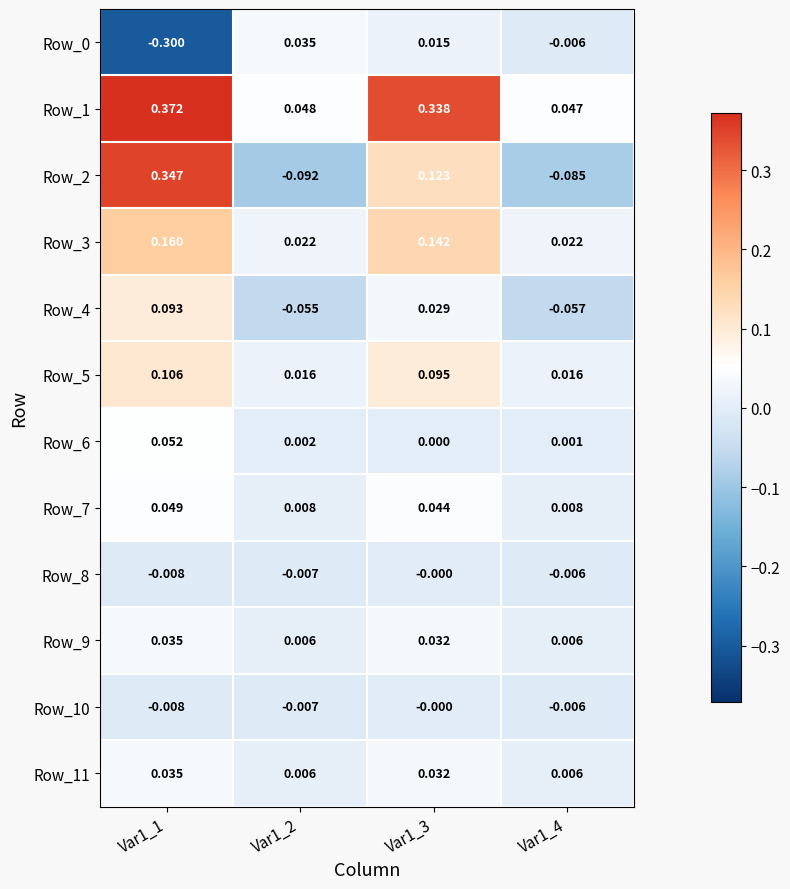

At how many categories does at least one series exceed 0?

4